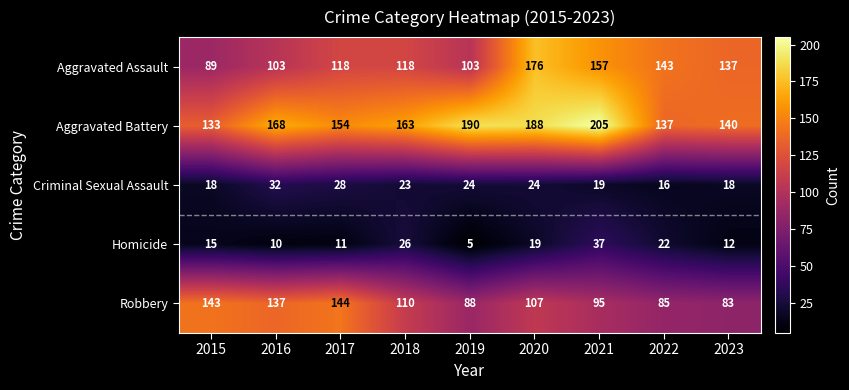

At how many categories does at least one series exceed 180?

3